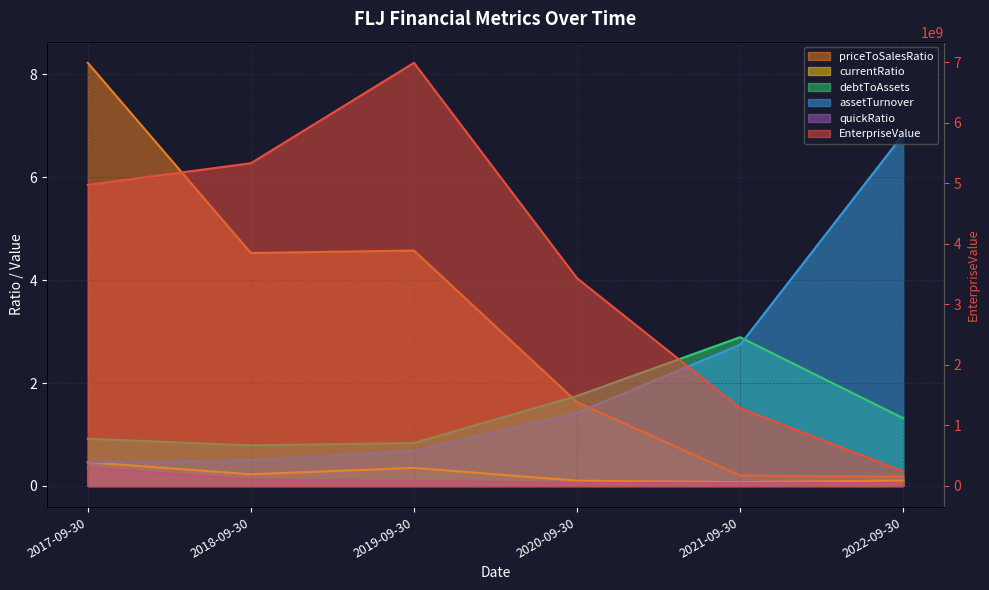

What are all the series names shown in the legend?

EnterpriseValue, priceToSalesRatio, currentRatio, debtToAssets, assetTurnover, quickRatio